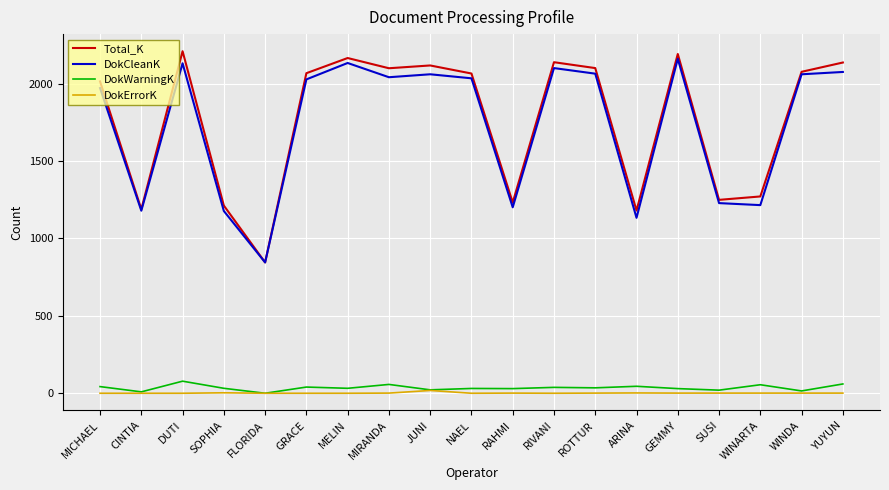

True or false: DokErrorK and DokCleanK cross at least once.

False